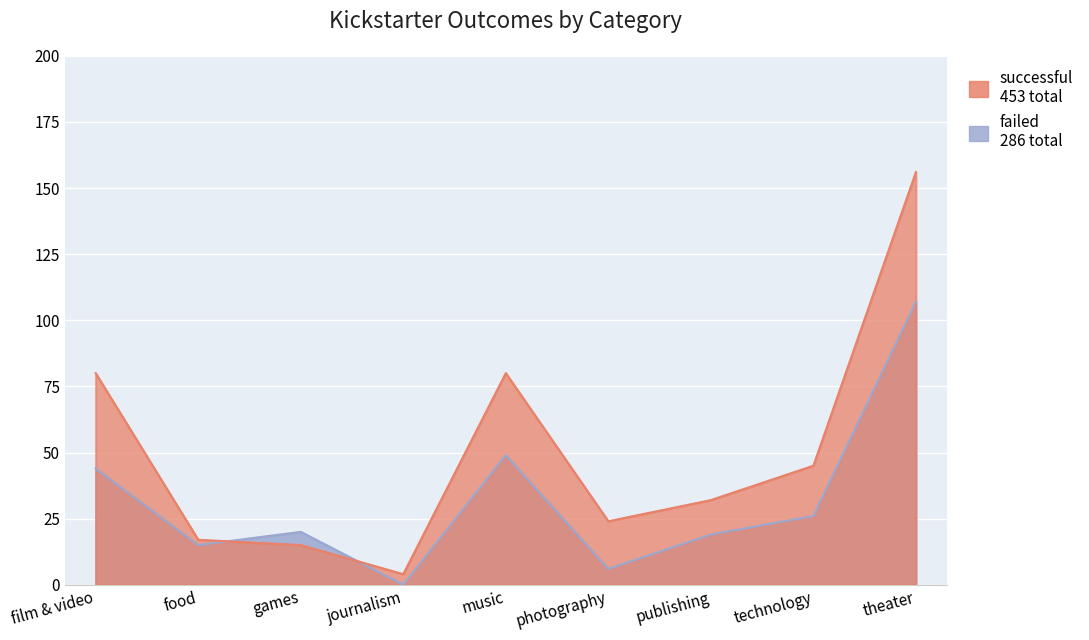

True or false: successful and failed cross at least once.

True